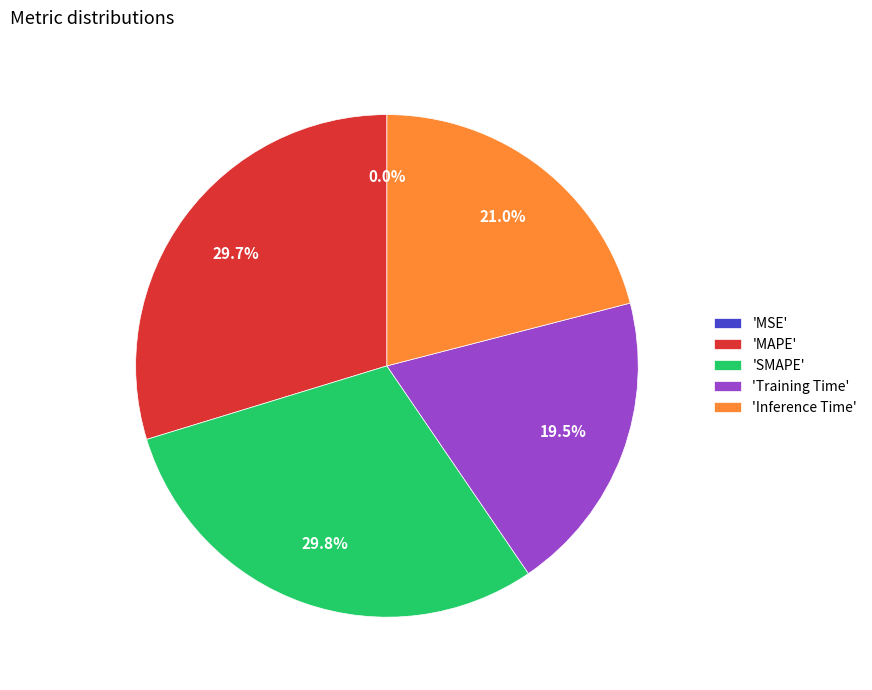

Which has a higher value, 'Inference Time' or 'Training Time'?

'Inference Time'